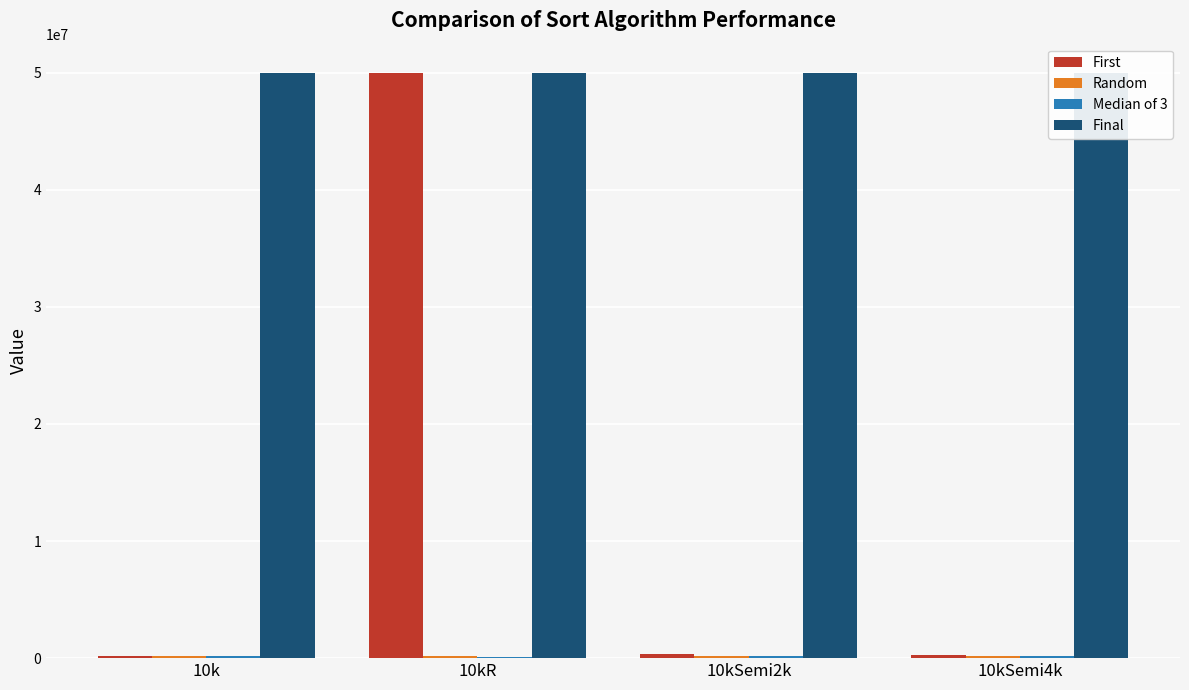

List the labels in order of First value, largest first.

10kR, 10kSemi2k, 10kSemi4k, 10k